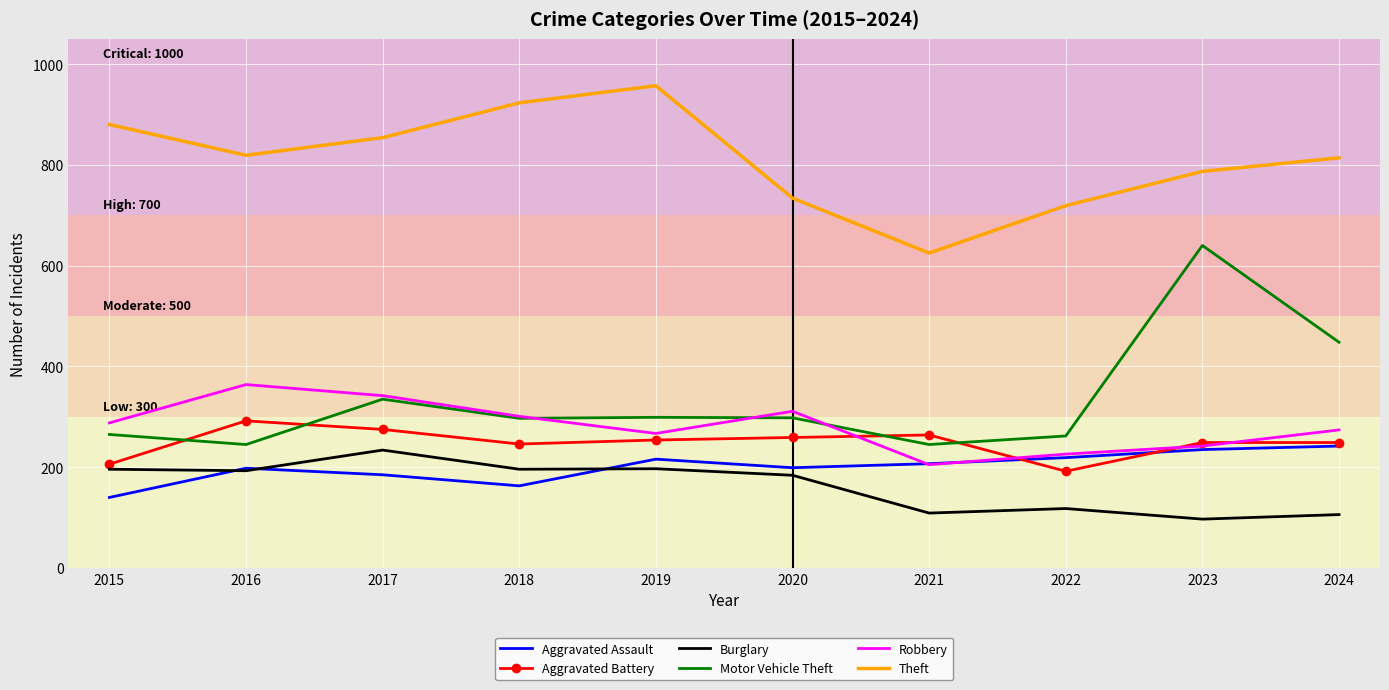

At which category does the chart reach its peak across all series?

2019